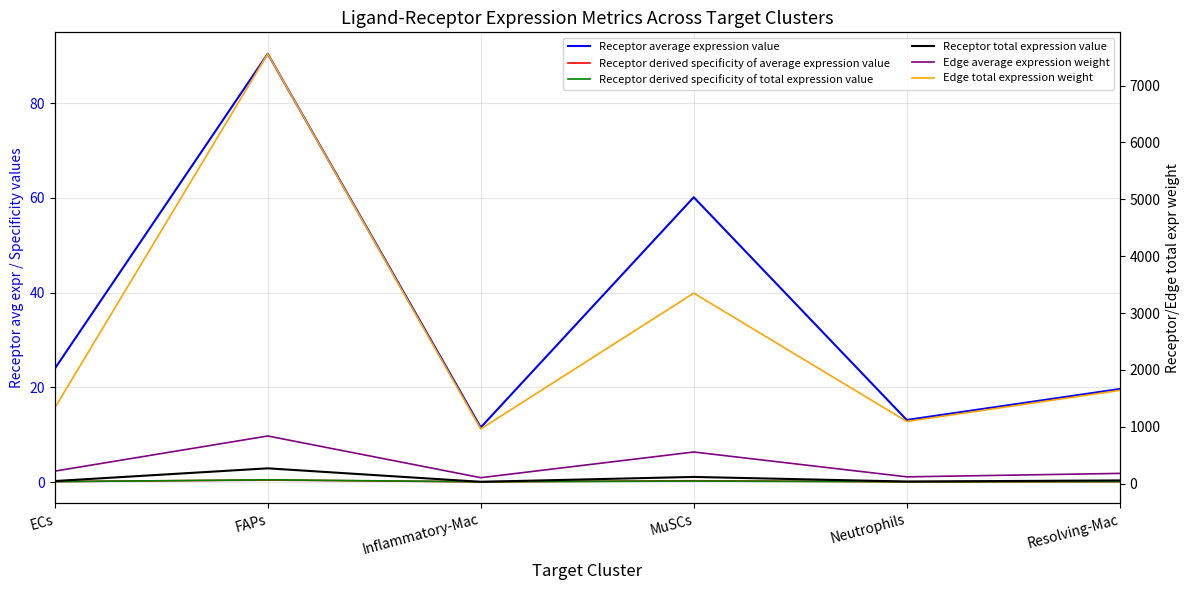

Reading left to right, transcribe all the data shown in this chart.

Receptor average expression value: ECs=23.9	FAPs=90.5	Inflammatory-Mac=11.5	MuSCs=60.2	Neutrophils=13.1	Resolving-Mac=19.6
Receptor derived specificity of average expression value: ECs=0.1	FAPs=0.4	Inflammatory-Mac=0.1	MuSCs=0.3	Neutrophils=0.1	Resolving-Mac=0.1
Receptor derived specificity of total expression value: ECs=0.1	FAPs=0.5	Inflammatory-Mac=0.1	MuSCs=0.2	Neutrophils=0.1	Resolving-Mac=0.1
Receptor total expression value: ECs=47.9	FAPs=271.4	Inflammatory-Mac=34.6	MuSCs=120.3	Neutrophils=39.3	Resolving-Mac=58.9
Edge average expression weight: ECs=222.3	FAPs=839.9	Inflammatory-Mac=107.1	MuSCs=558.5	Neutrophils=121.7	Resolving-Mac=182.4
Edge total expression weight: ECs=1333.8	FAPs=7559.1	Inflammatory-Mac=963.8	MuSCs=3351.0	Neutrophils=1095.4	Resolving-Mac=1641.7